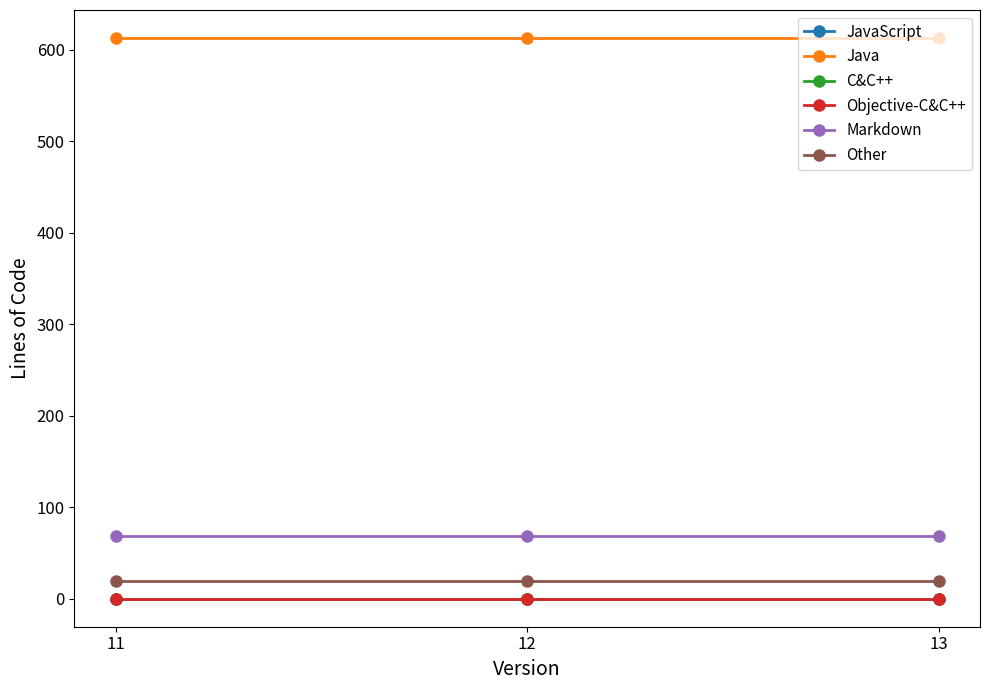

What is the average value of the Other series?

19